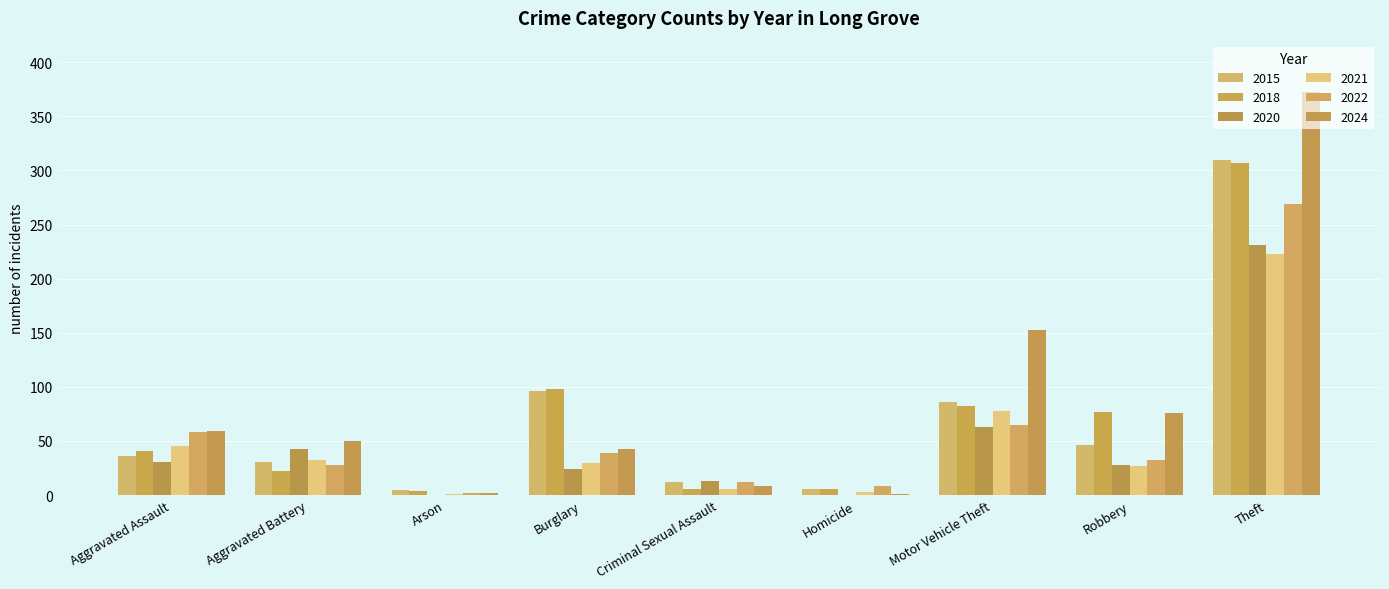

What position from the right is Motor Vehicle Theft?

3